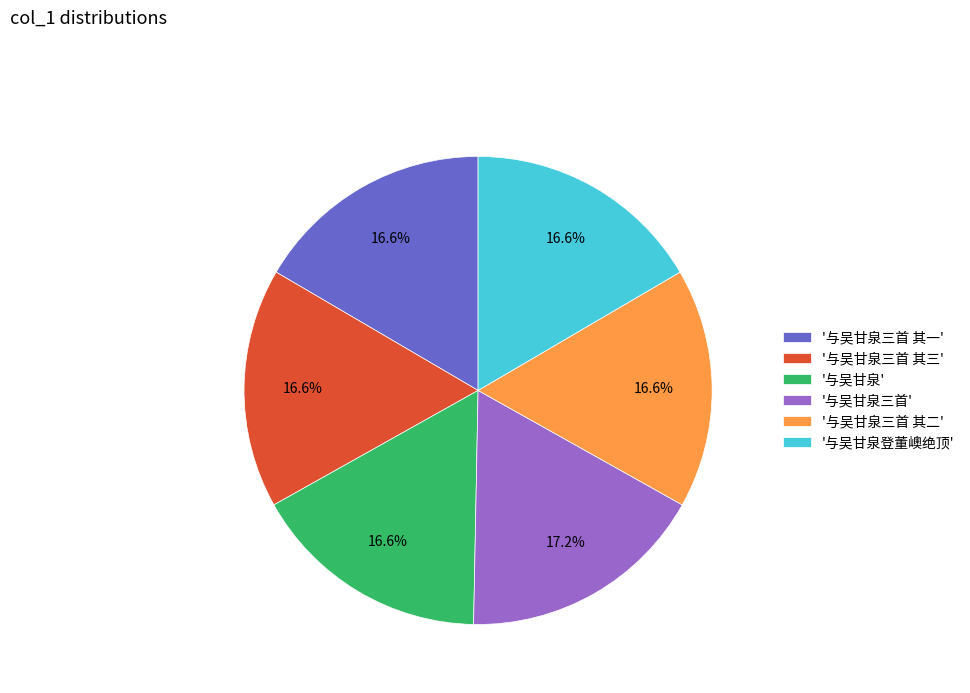

Is there a majority slice in this chart?

No